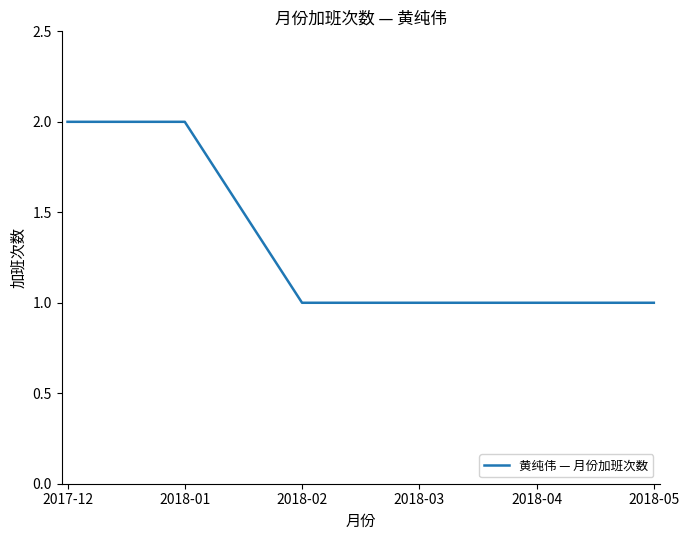

What position from the right is 2017-12?

6